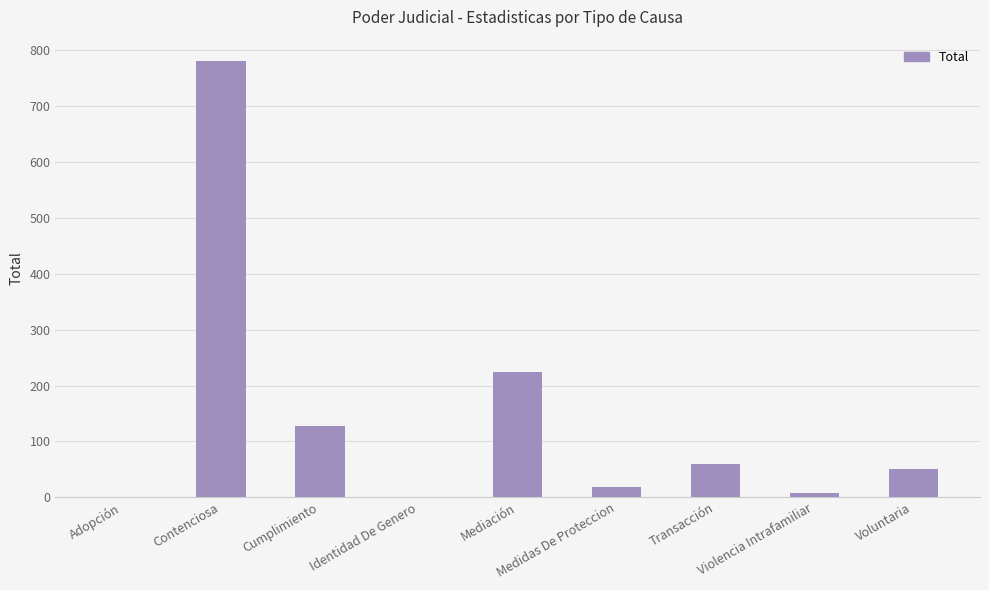

Between Contenciosa and Cumplimiento, which is larger?

Contenciosa